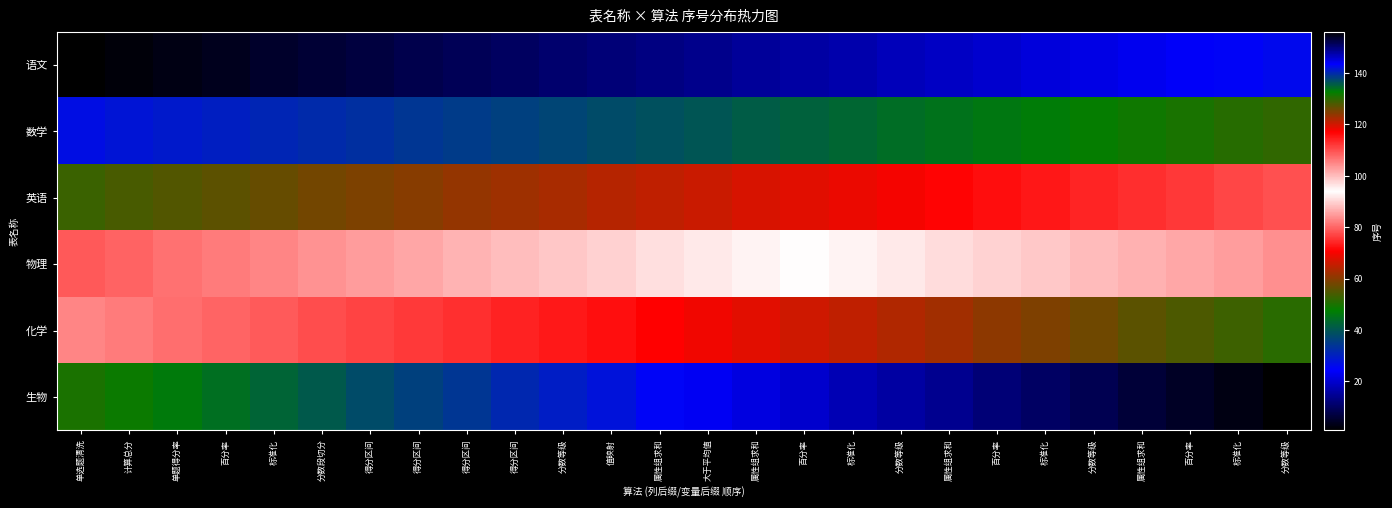

Which has a higher value, 百分率 or 分数等级?

百分率